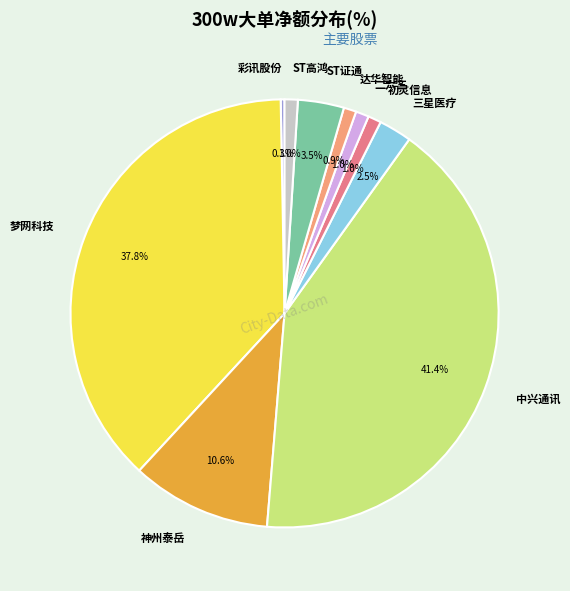

To the nearest percent, what portion does 神州泰岳 represent?

11%